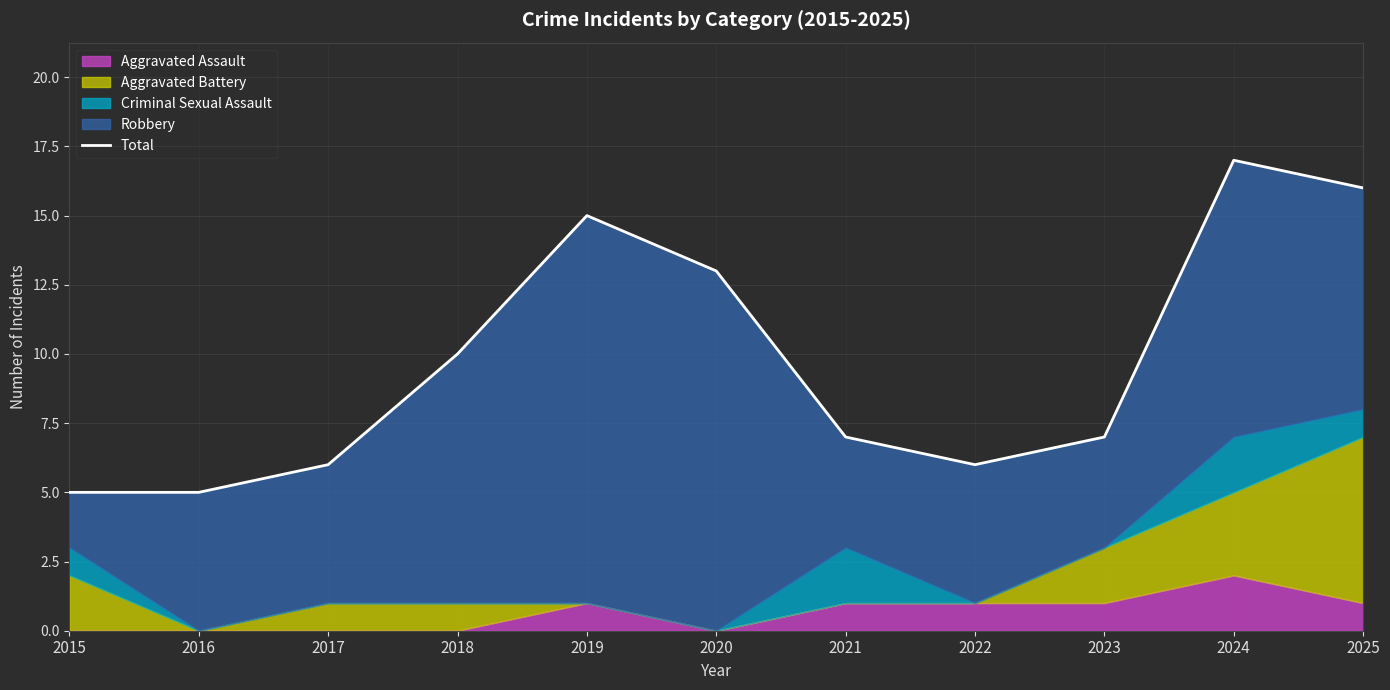

What is the value of the 1st point from the left?

5